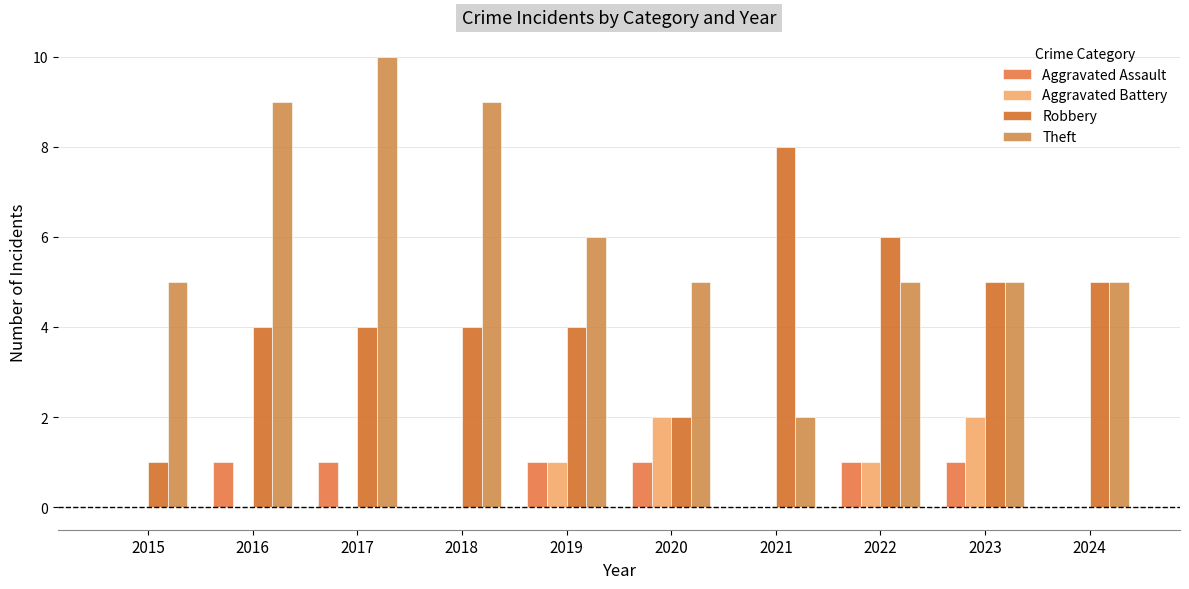

Does the chart contain stacked bars?

No